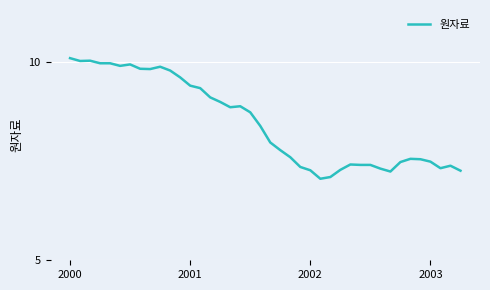

True or false: the data shows 7.0 at 38.

True